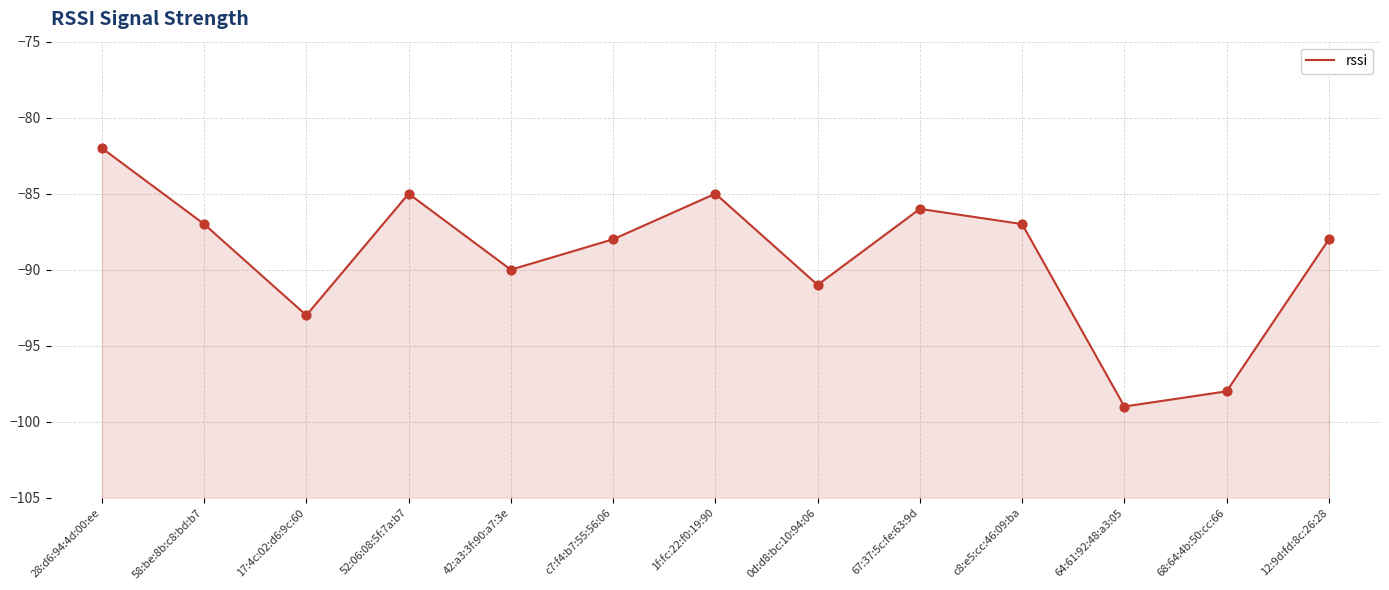

Which has a higher value, c8:e5:cc:46:09:ba or 0d:d8:bc:10:94:06?

c8:e5:cc:46:09:ba